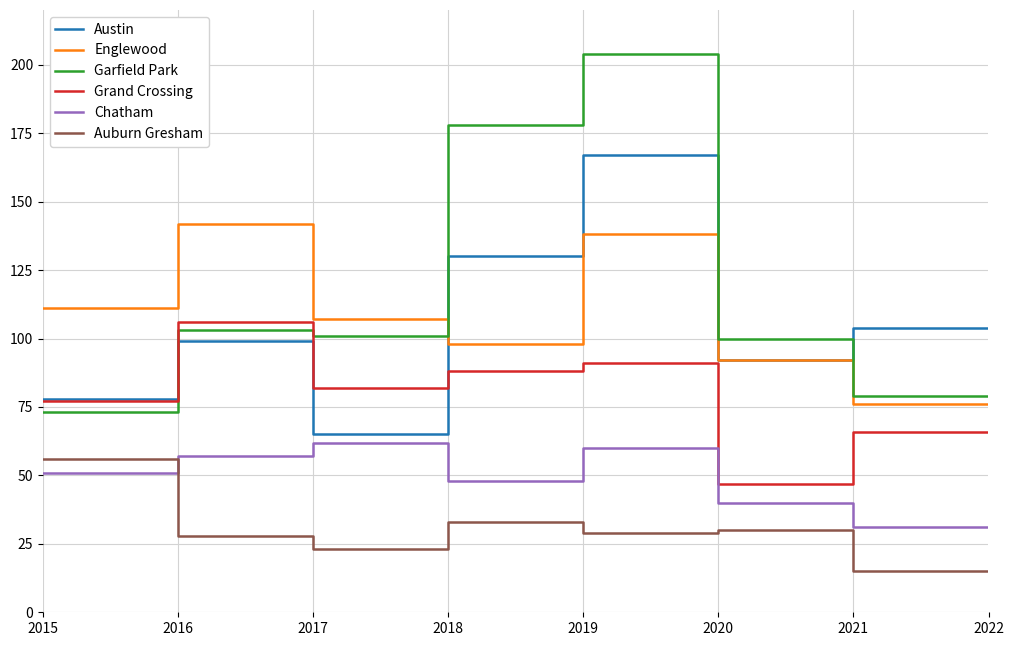

The Grand Crossing series shows 83 at 2022. True or false?

False